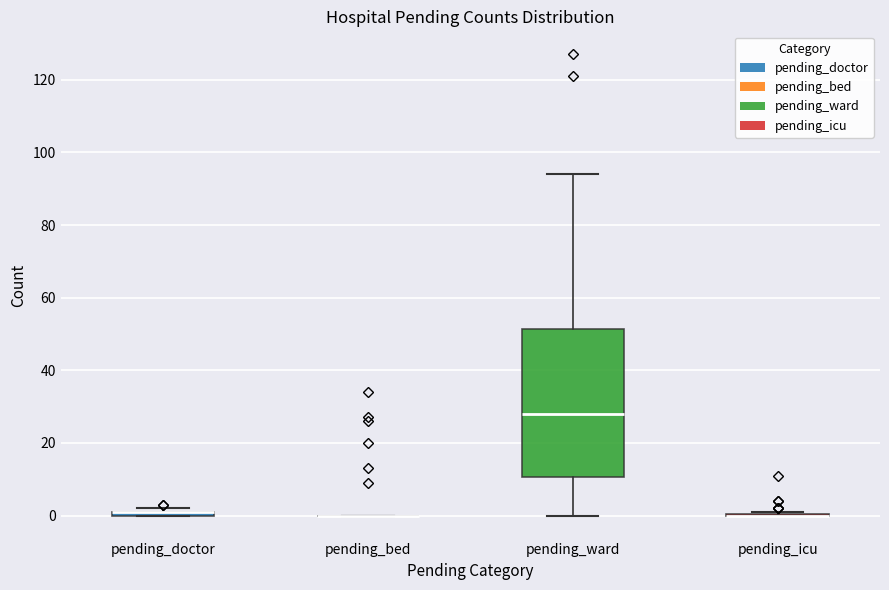

Comparing the boxes themselves (not the whiskers), which one is the tallest?

pending_ward